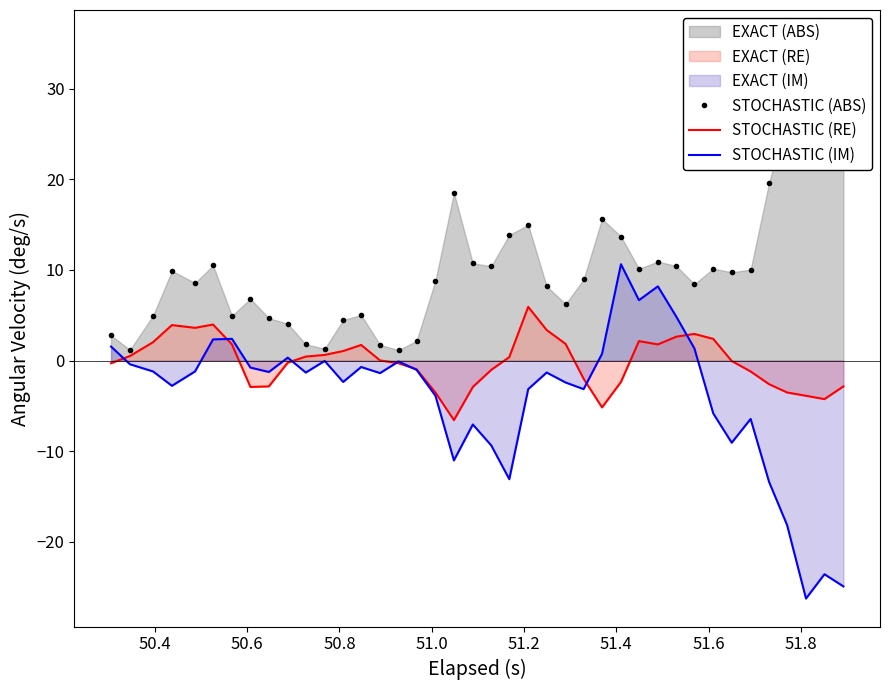

What is the lowest value of the STOCHASTIC (IM) series?

-26.3